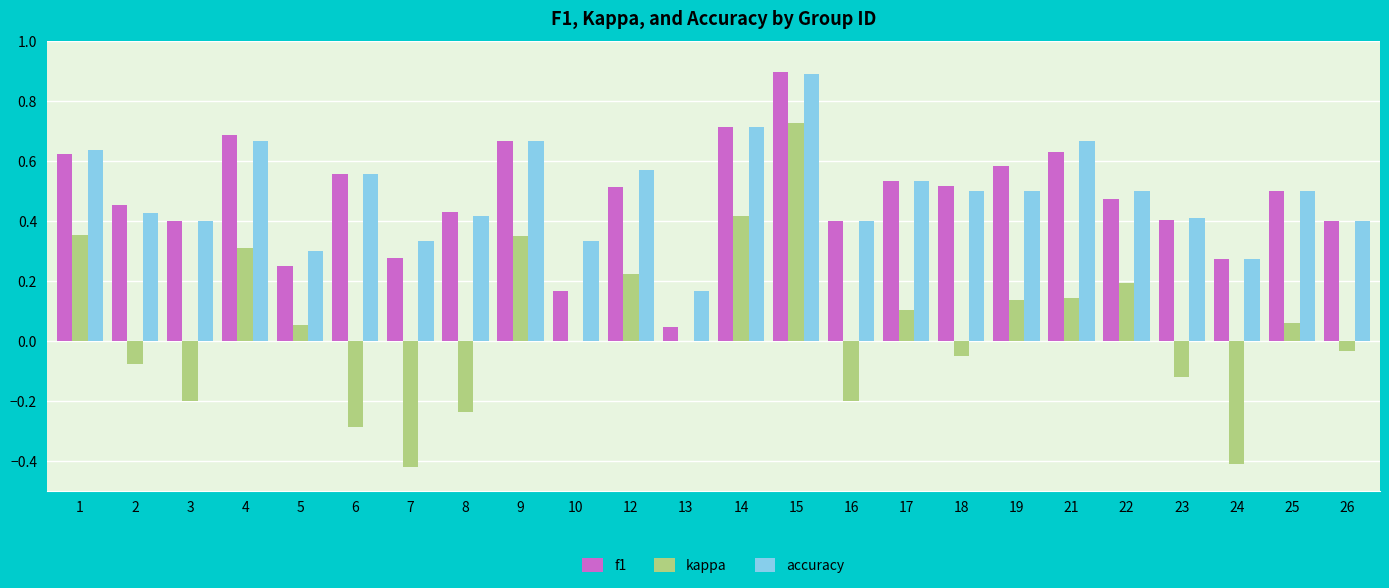

Is the value of kappa at 5 greater than the value of f1 at 12?

No